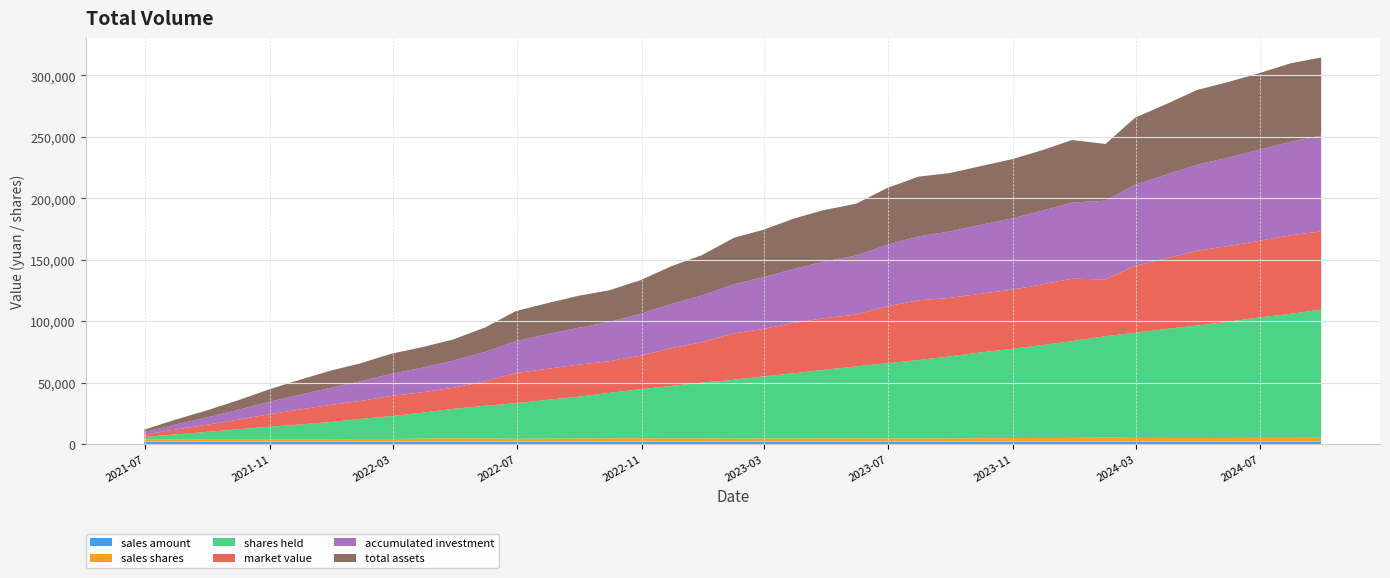

Reading left to right, what are all the values shown in this chart?

sales amount: 2021-06-30=2000.0	2021-07-30=2000.0	2021-08-31=2000.0	2021-09-30=2000.0	2021-10-29=2000.0	2021-11-30=2000.0	2021-12-31=2000.0	2022-01-28=2000.0	2022-02-28=2000.0	2022-03-31=2000.0	2022-04-29=2000.0	2022-05-31=2000.0	2022-06-30=2000.0	2022-07-29=2000.0	2022-08-31=2000.0	2022-09-30=2000.0	2022-10-31=2000.0	2022-11-30=2000.0	2022-12-30=2000.0	2023-01-31=2000.0	2023-02-28=2000.0	2023-03-31=2000.0	2023-04-28=2000.0	2023-05-31=2000.0	2023-06-30=2000.0	2023-07-31=2000.0	2023-08-31=2000.0	2023-09-28=2000.0	2023-10-31=2000.0	2023-11-30=2000.0	2023-12-29=2000.0	2024-01-31=2000.0	2024-02-29=2000.0	2024-03-29=2000.0	2024-04-30=2000.0	2024-05-31=2000.0	2024-06-28=2000.0	2024-07-31=2000.0	2024-08-30=2000.0
sales shares: 2021-06-30=1939.9	2021-07-30=1988.1	2021-08-31=2070.4	2021-09-30=2081.2	2021-10-29=2014.1	2021-11-30=1978.2	2021-12-31=2016.1	2022-01-28=2244.7	2022-02-28=2267.6	2022-03-31=2525.3	2022-04-29=2781.6	2022-05-31=2677.4	2022-06-30=2366.9	2022-07-29=2496.9	2022-08-31=2614.4	2022-09-30=2873.6	2022-10-31=2911.2	2022-11-30=2777.8	2022-12-30=2766.3	2023-01-31=2534.9	2023-02-28=2621.2	2023-03-31=2594.0	2023-04-28=2663.1	2023-05-31=2777.8	2023-06-30=2649.0	2023-07-31=2628.1	2023-08-31=2801.1	2023-09-28=2919.7	2023-10-31=3016.6	2023-11-30=3072.2	2023-12-29=3100.8	2024-01-31=3565.1	2024-02-29=3134.8	2024-03-29=3096.0	2024-04-30=3012.0	2024-05-31=3076.9	2024-06-28=3144.7	2024-07-31=3159.6	2024-08-30=3278.7
shares held: 2021-06-30=1939.9	2021-07-30=3927.9	2021-08-31=5998.3	2021-09-30=8079.5	2021-10-29=10093.6	2021-11-30=12071.8	2021-12-31=14088.0	2022-01-28=16332.6	2022-02-28=18600.2	2022-03-31=21125.5	2022-04-29=23907.1	2022-05-31=26584.5	2022-06-30=28951.3	2022-07-29=31448.2	2022-08-31=34062.6	2022-09-30=36936.2	2022-10-31=39847.4	2022-11-30=42625.1	2022-12-30=45391.4	2023-01-31=47926.3	2023-02-28=50547.5	2023-03-31=53141.5	2023-04-28=55804.6	2023-05-31=58582.4	2023-06-30=61231.4	2023-07-31=63859.5	2023-08-31=66660.7	2023-09-28=69580.4	2023-10-31=72597.0	2023-11-30=75669.2	2023-12-29=78769.9	2024-01-31=82335.0	2024-02-29=85469.8	2024-03-29=88565.8	2024-04-30=91577.8	2024-05-31=94654.7	2024-06-28=97799.4	2024-07-31=100958.9	2024-08-30=104237.6
market value: 2021-06-30=2000.0	2021-07-30=3951.5	2021-08-31=5794.4	2021-09-30=7764.4	2021-10-29=10022.9	2021-11-30=12204.6	2021-12-31=13975.3	2022-01-28=14552.4	2022-02-28=16405.4	2022-03-31=16731.4	2022-04-29=17189.2	2022-05-31=19858.6	2022-06-30=24463.9	2022-07-29=25190.0	2022-08-31=26057.9	2022-09-30=25707.6	2022-10-31=27375.1	2022-11-30=30690.1	2022-12-30=32818.0	2023-01-31=37813.8	2023-02-28=38567.7	2023-03-31=40972.1	2023-04-28=41909.3	2023-05-31=42179.3	2023-06-30=46229.7	2023-07-31=48597.1	2023-08-31=47595.7	2023-09-28=47662.6	2023-10-31=48131.8	2023-11-30=49260.6	2023-12-29=50806.6	2024-01-31=46189.9	2024-02-29=54529.7	2024-03-29=57213.5	2024-04-30=60807.7	2024-05-31=61525.6	2024-06-28=62200.4	2024-07-31=63907.0	2024-08-30=63585.0
accumulated investment: 2021-06-30=2000.0	2021-07-30=4000.0	2021-08-31=6000.0	2021-09-30=8000.0	2021-10-29=10000.0	2021-11-30=12000.0	2021-12-31=14000.0	2022-01-28=16000.0	2022-02-28=18000.0	2022-03-31=20000.0	2022-04-29=22000.0	2022-05-31=24000.0	2022-06-30=26000.0	2022-07-29=28000.0	2022-08-31=30000.0	2022-09-30=32000.0	2022-10-31=34000.0	2022-11-30=36000.0	2022-12-30=38000.0	2023-01-31=40000.0	2023-02-28=42000.0	2023-03-31=44000.0	2023-04-28=46000.0	2023-05-31=48000.0	2023-06-30=50000.0	2023-07-31=52000.0	2023-08-31=54000.0	2023-09-28=56000.0	2023-10-31=58000.0	2023-11-30=60000.0	2023-12-29=62000.0	2024-01-31=64000.0	2024-02-29=66000.0	2024-03-29=68000.0	2024-04-30=70000.0	2024-05-31=72000.0	2024-06-28=74000.0	2024-07-31=76000.0	2024-08-30=78000.0
total assets: 2021-06-30=2000.0	2021-07-30=3951.5	2021-08-31=5794.4	2021-09-30=7764.4	2021-10-29=10022.9	2021-11-30=12204.6	2021-12-31=13975.3	2022-01-28=14552.4	2022-02-28=16405.4	2022-03-31=16731.4	2022-04-29=17189.2	2022-05-31=19858.6	2022-06-30=24463.9	2022-07-29=25190.0	2022-08-31=26057.9	2022-09-30=25707.6	2022-10-31=27375.1	2022-11-30=30690.1	2022-12-30=32818.0	2023-01-31=37813.8	2023-02-28=38567.7	2023-03-31=40972.1	2023-04-28=41909.3	2023-05-31=42179.3	2023-06-30=46229.7	2023-07-31=48597.1	2023-08-31=47595.7	2023-09-28=47662.6	2023-10-31=48131.8	2023-11-30=49260.6	2023-12-29=50806.6	2024-01-31=46189.9	2024-02-29=54529.7	2024-03-29=57213.5	2024-04-30=60807.7	2024-05-31=61525.6	2024-06-28=62200.4	2024-07-31=63907.0	2024-08-30=63585.0